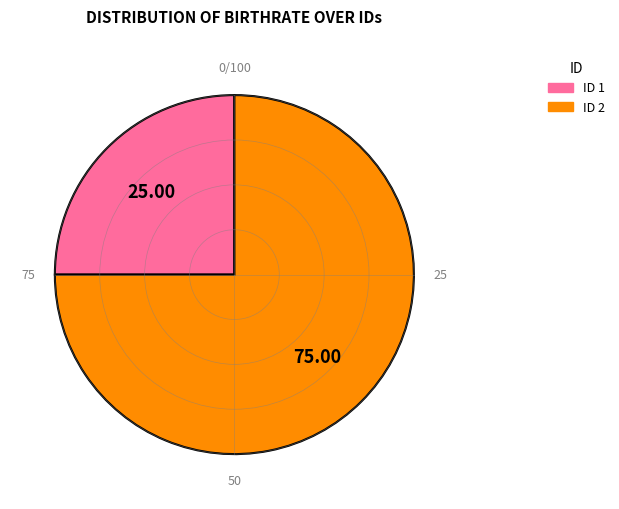

What is the majority slice?

ID 2